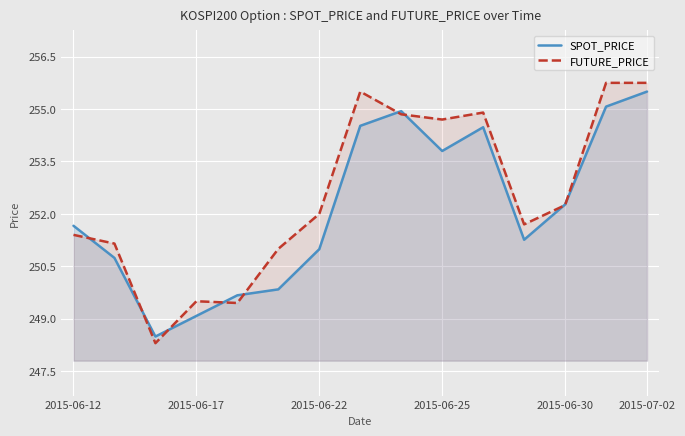

What is the highest value of the SPOT_PRICE series?

255.5